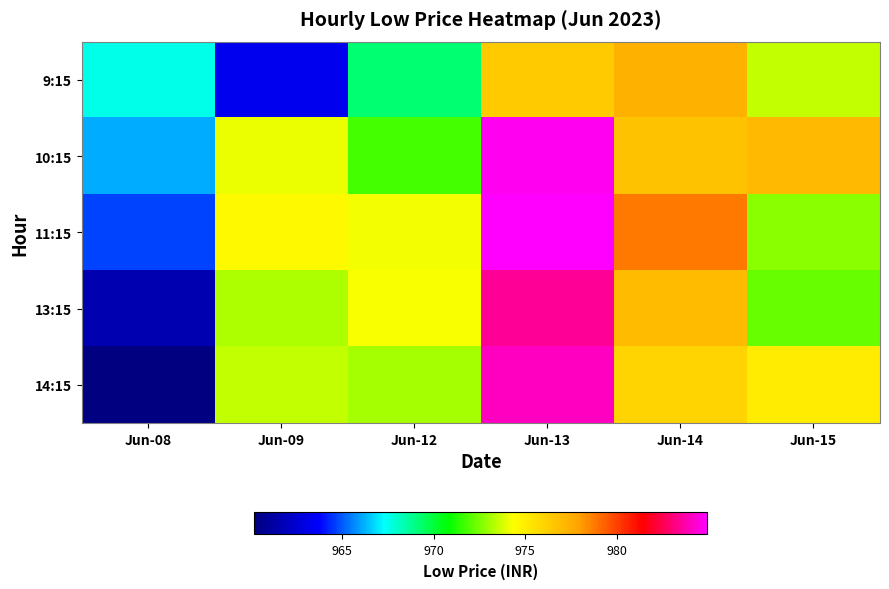

What is the greatest value displayed?

985.0